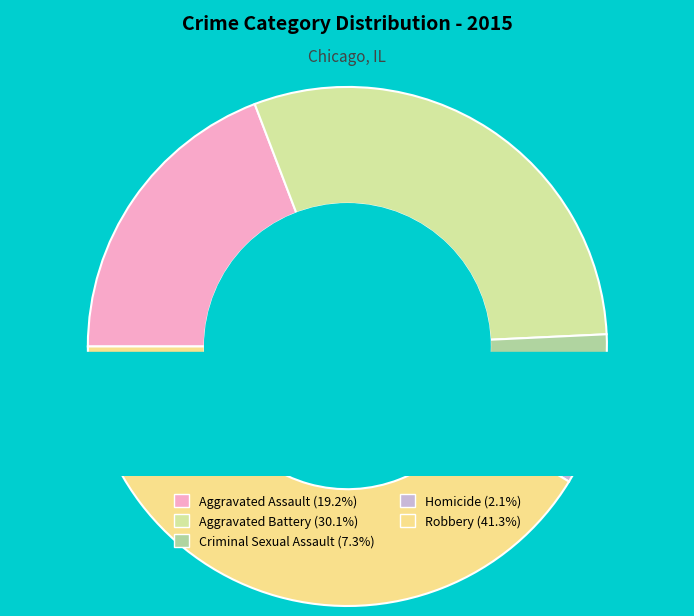

Between Homicide and Aggravated Assault, which is larger?

Aggravated Assault